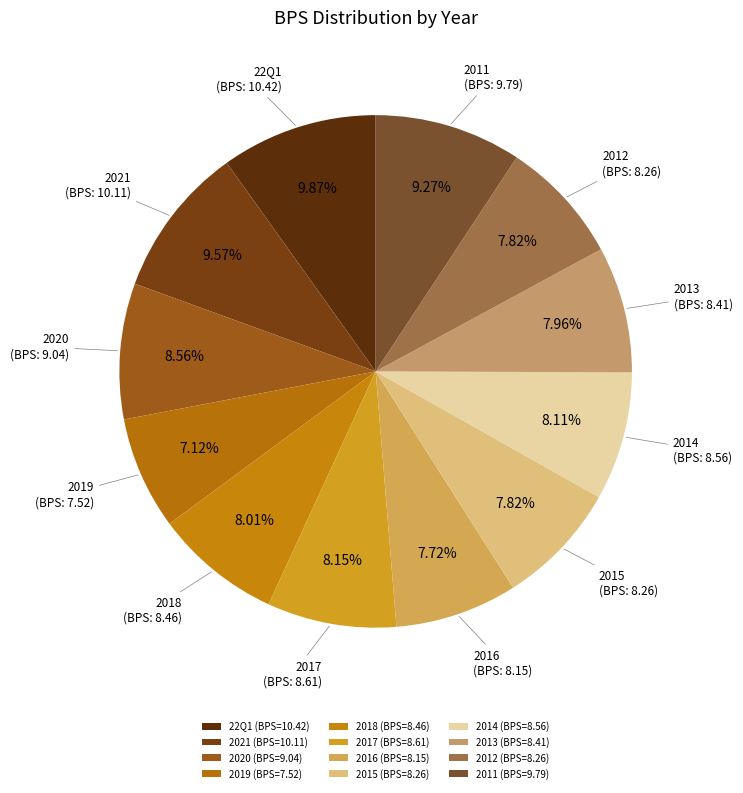

Count the number of slices in the pie.

12